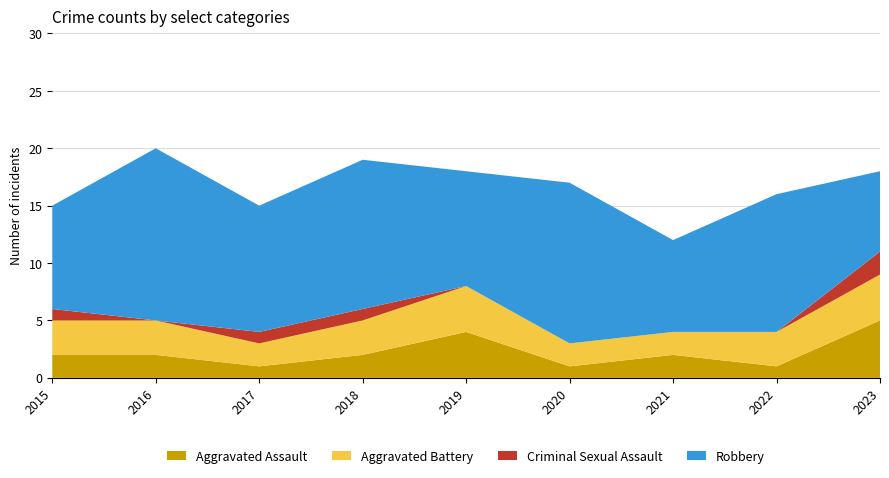

Reading left to right, extract all data points from this chart.

Aggravated Assault: 2015=2	2016=2	2017=1	2018=2	2019=4	2020=1	2021=2	2022=1	2023=5
Aggravated Battery: 2015=3	2016=3	2017=2	2018=3	2019=4	2020=2	2021=2	2022=3	2023=4
Criminal Sexual Assault: 2015=1	2016=0	2017=1	2018=1	2019=0	2020=0	2021=0	2022=0	2023=2
Robbery: 2015=9	2016=15	2017=11	2018=13	2019=10	2020=14	2021=8	2022=12	2023=7